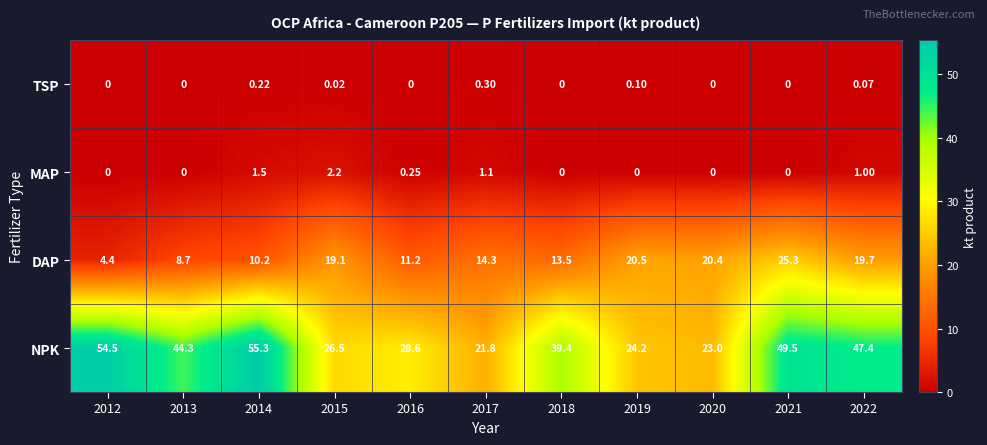

List the series in order of their peak value, lowest first.

TSP, MAP, DAP, NPK